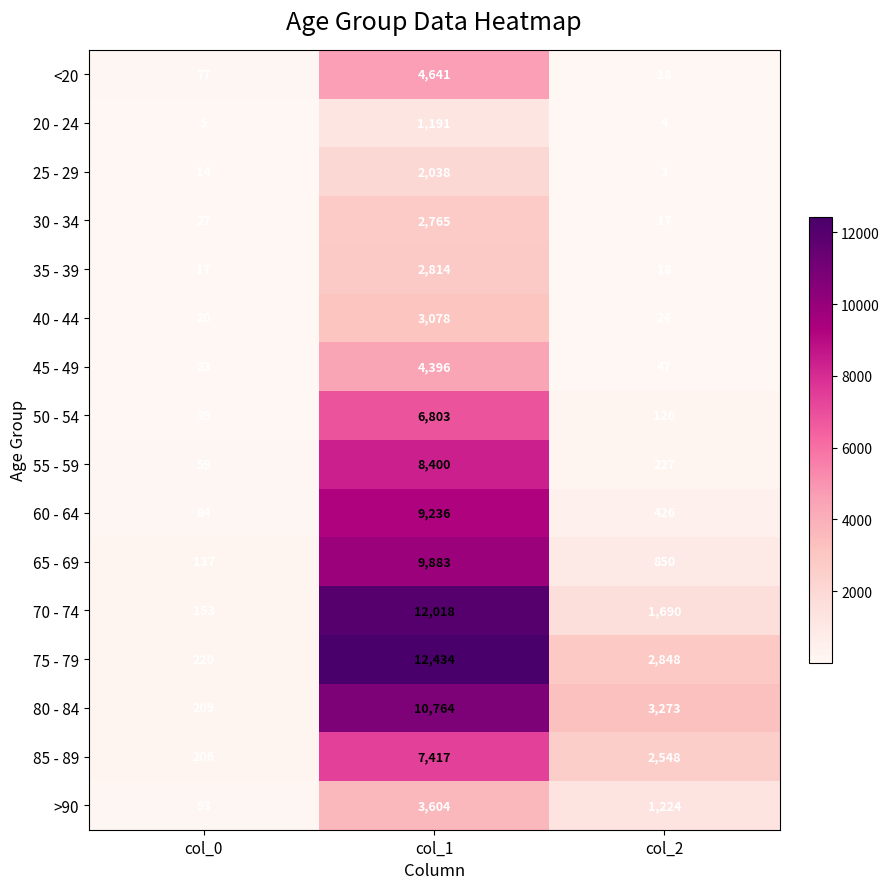

Rank the series at col_1 from lowest to highest value.

20 - 24, 25 - 29, 30 - 34, 35 - 39, 40 - 44, >90, 45 - 49, <20, 50 - 54, 85 - 89, 55 - 59, 60 - 64, 65 - 69, 80 - 84, 70 - 74, 75 - 79